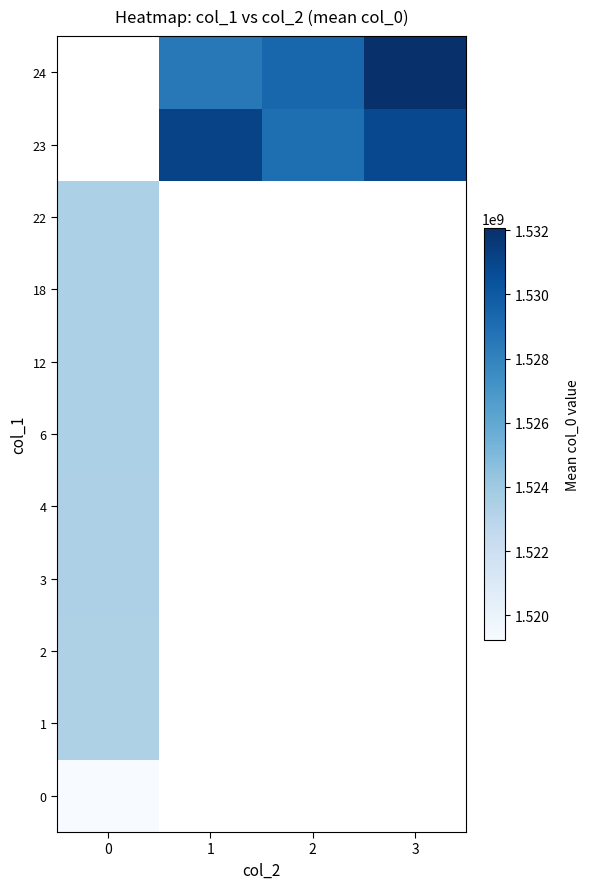

At 2, list the series in order from smallest to largest.

0, 1, 2, 3, 4, 6, 12, 18, 22, 23, 24